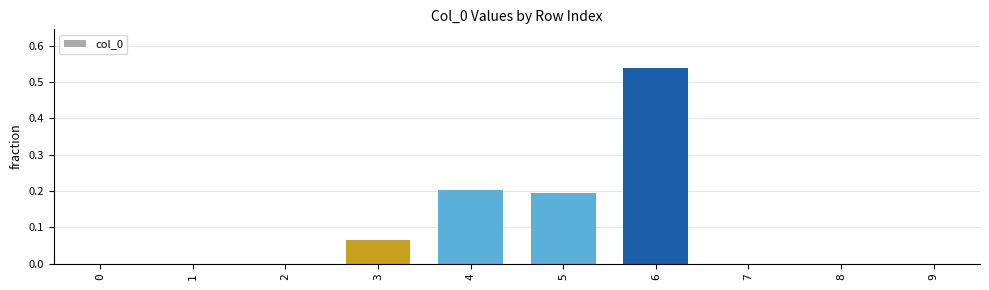

How many categories are shown in the chart?

10